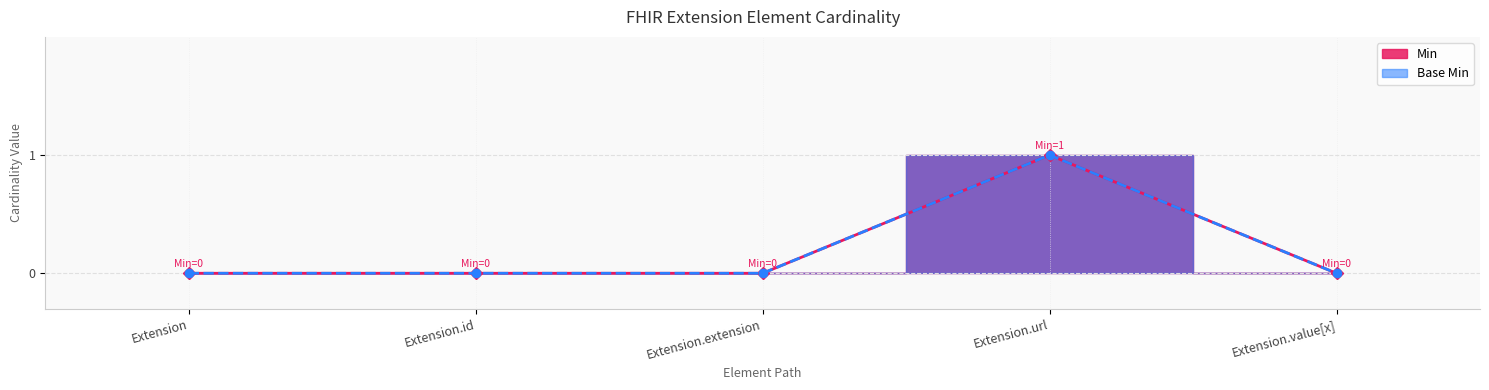

Which series has the largest total across all categories?

Min